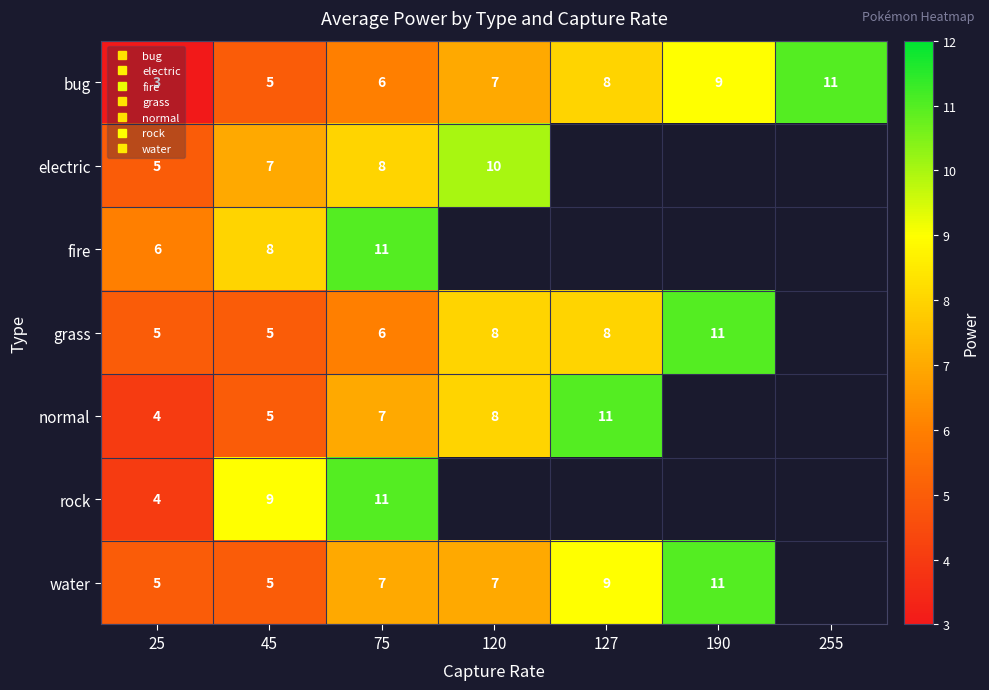

Which series has the largest total across all categories?

bug